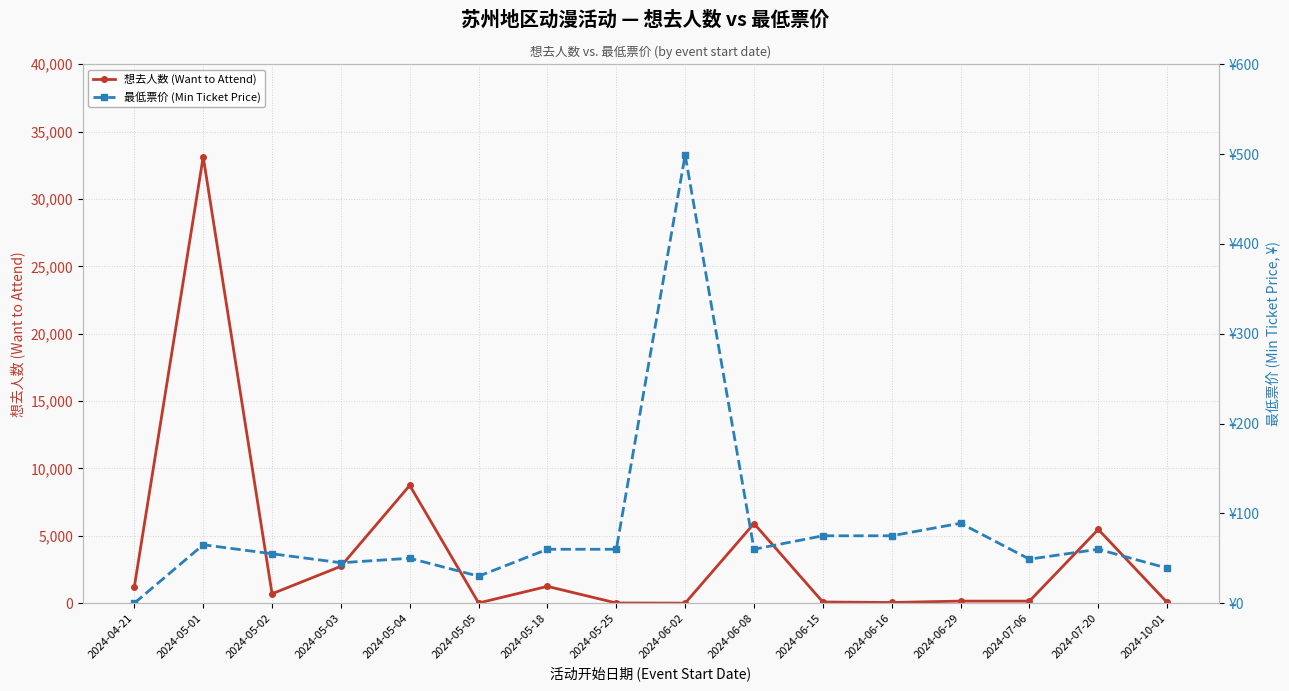

What is the sum of all 想去人数 (Want to Attend) values?

59692